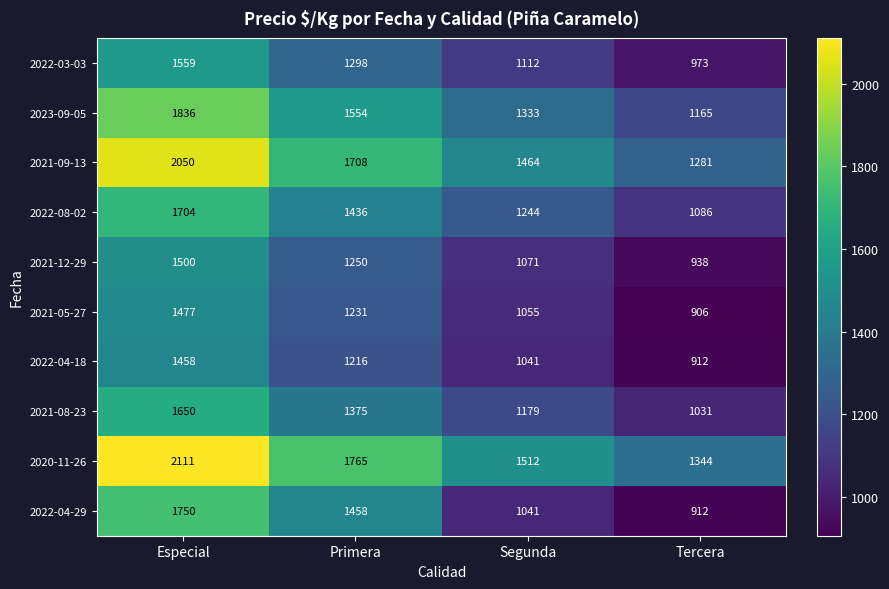

Rank the series at Especial from highest to lowest value.

2020-11-26, 2021-09-13, 2023-09-05, 2022-04-29, 2022-08-02, 2021-08-23, 2022-03-03, 2021-12-29, 2021-05-27, 2022-04-18